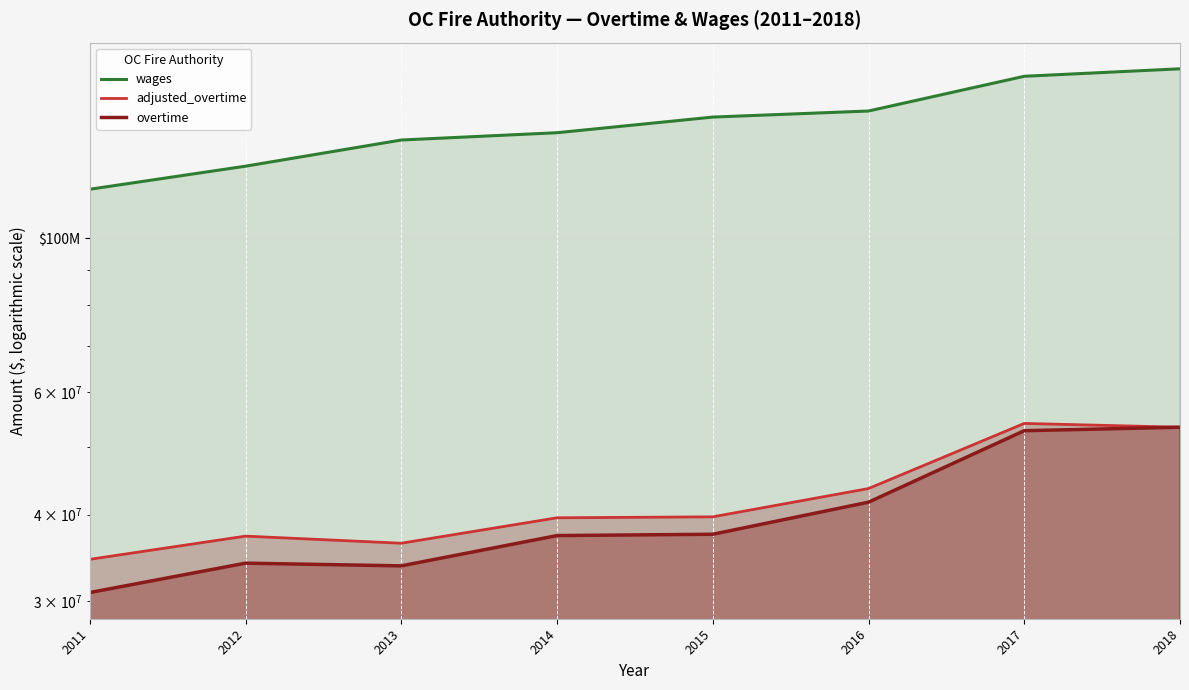

Where is the first local maximum for overtime?

2012